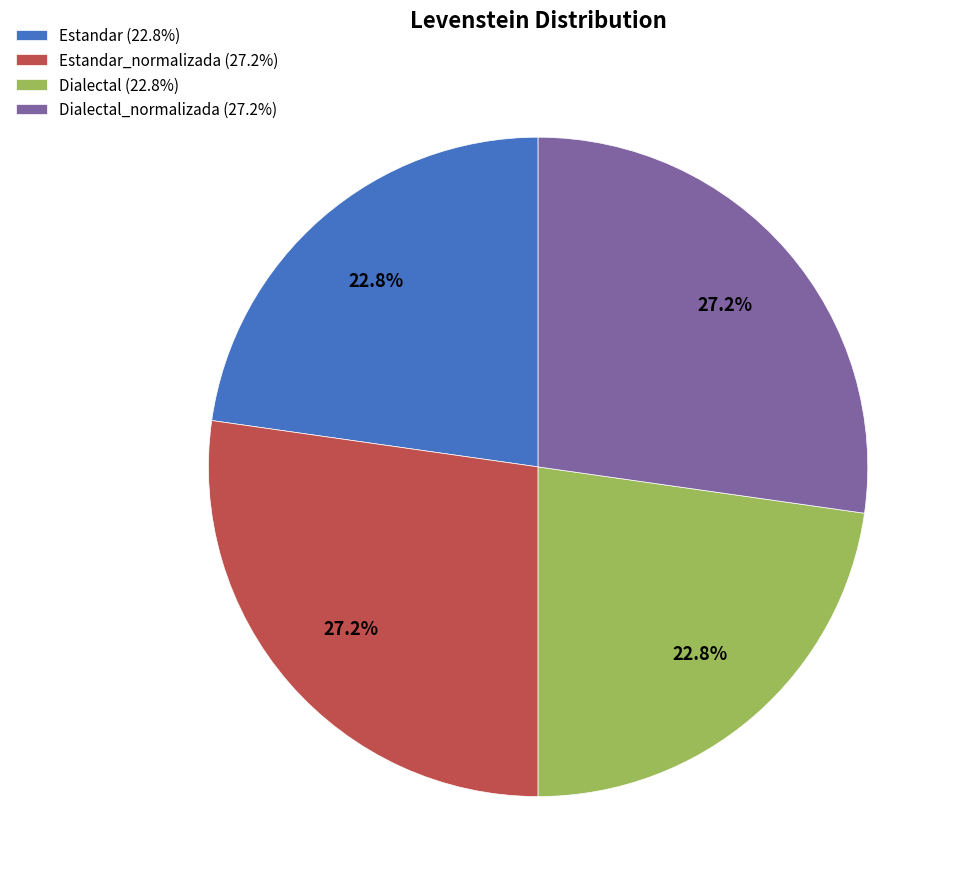

Is there any slice that represents more than half of the pie?

No